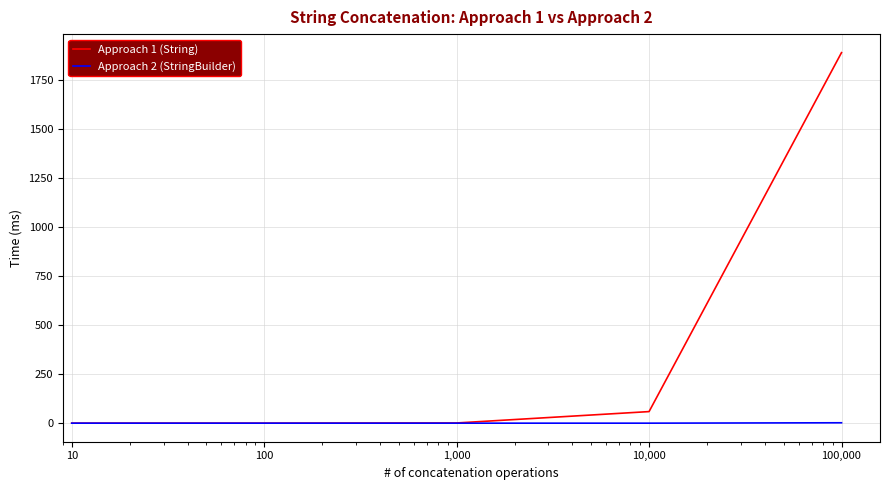

List the series in order of their overall mean, highest first.

Approach 1 (String), Approach 2 (StringBuilder)